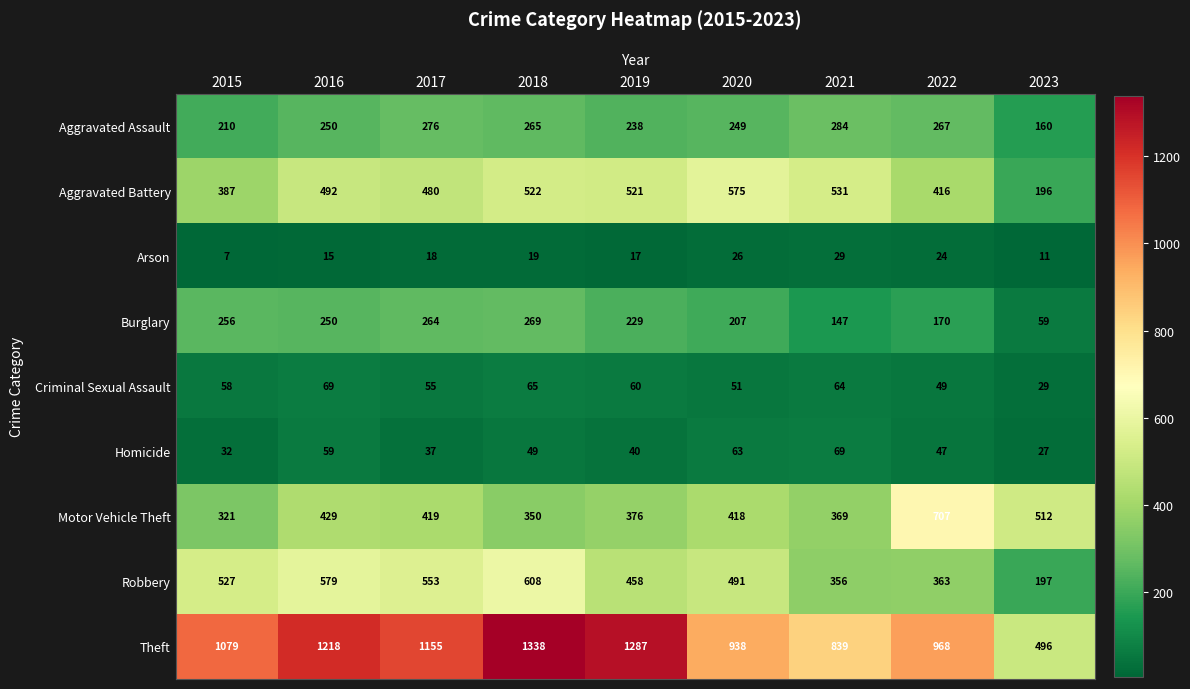

What is the maximum value shown in the chart?

1338